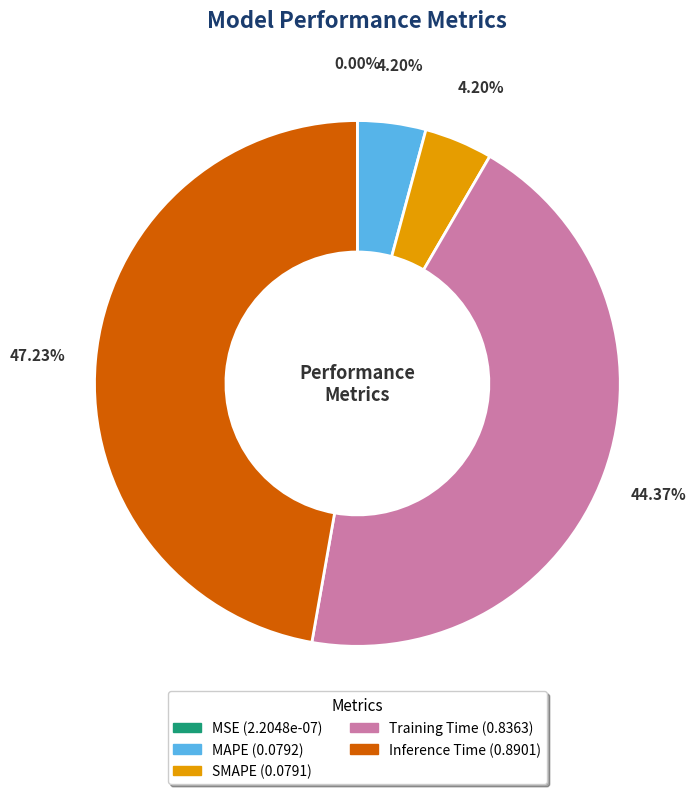

To the nearest percent, what is the difference between the Training Time and Inference Time slice percentages?

3%